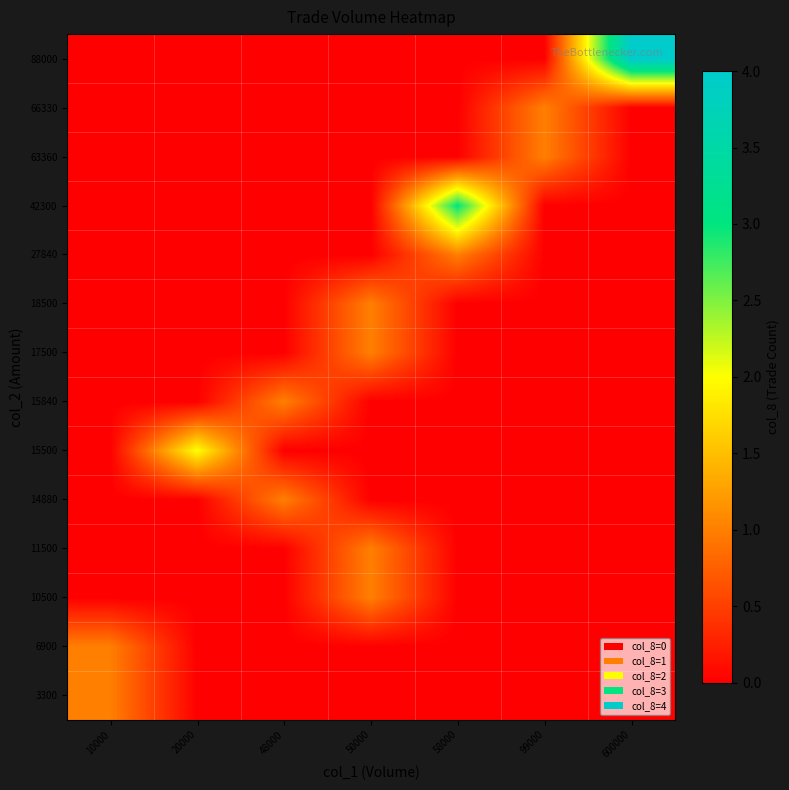

What is the total value across all series at 58000?

4